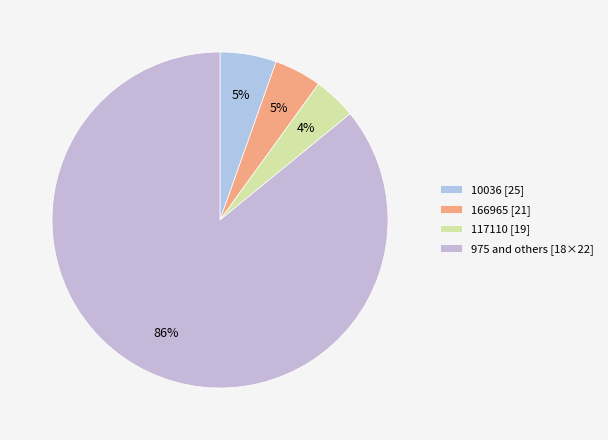

Count the number of slices in the pie.

4